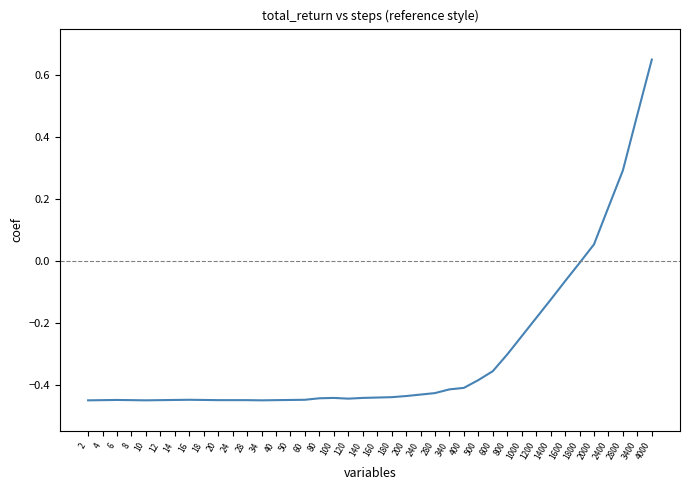

Where is the data nearest to the value 0?

1800